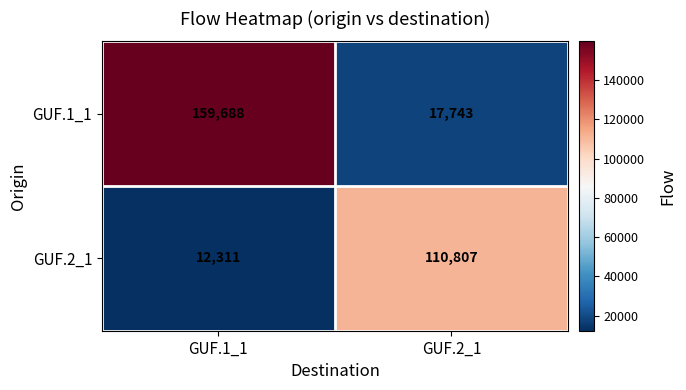

Rank the series by their maximum value, from lowest to highest.

GUF.2_1, GUF.1_1